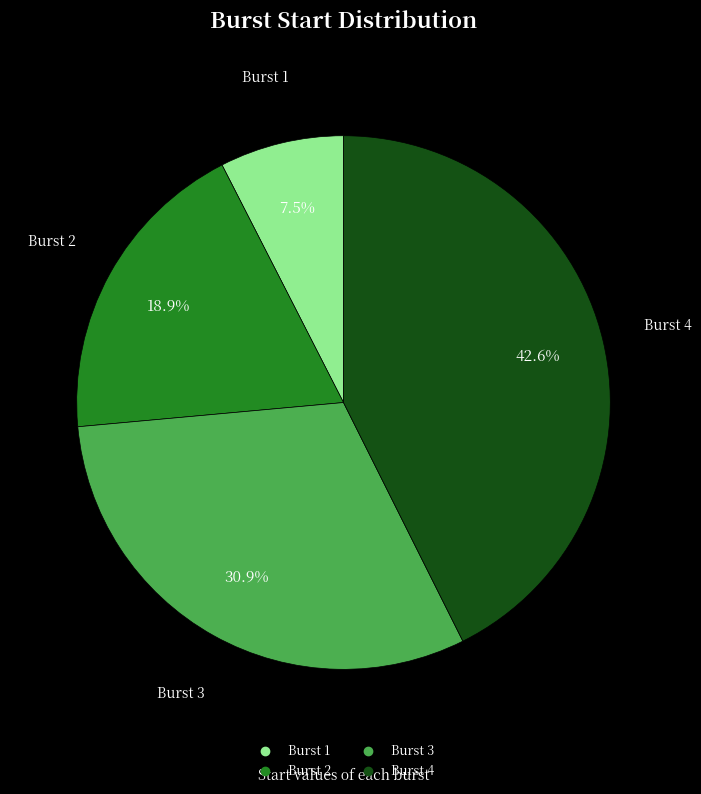

What portion of the pie excludes Burst 2?

81.1%